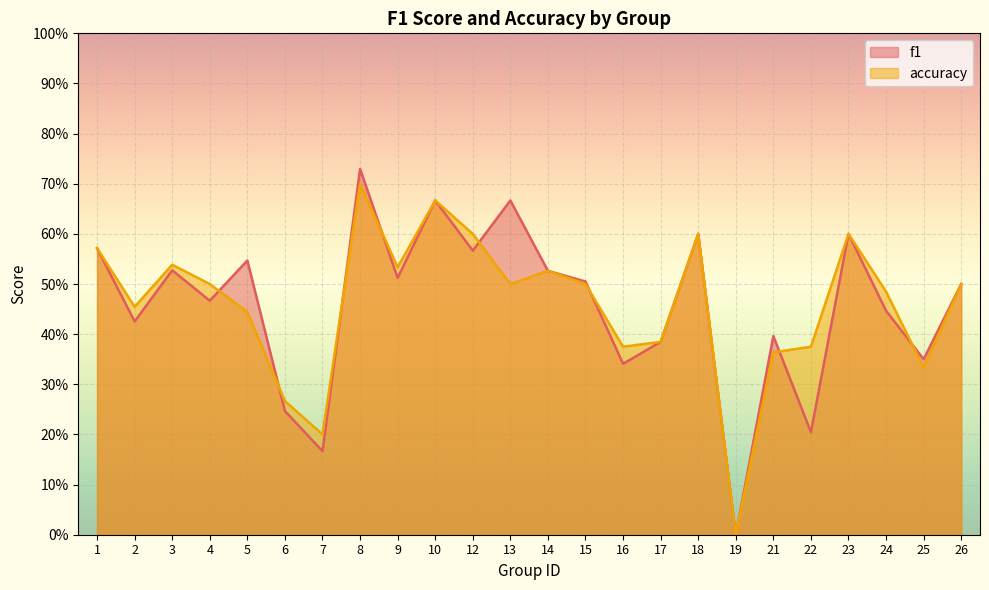

What are all the series names shown in the legend?

f1, accuracy